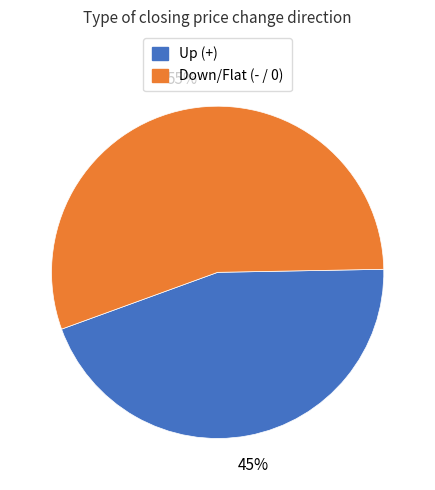

Is Up (+) the majority of the pie?

No